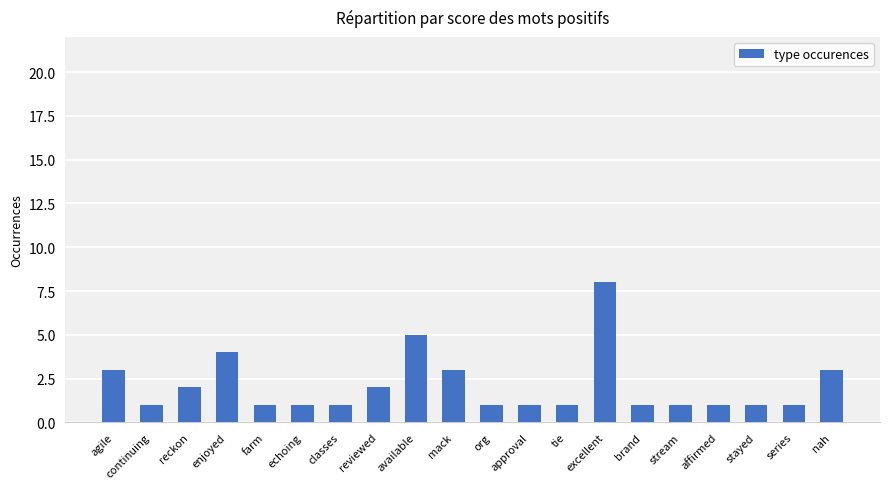

What is the greatest value displayed?

8